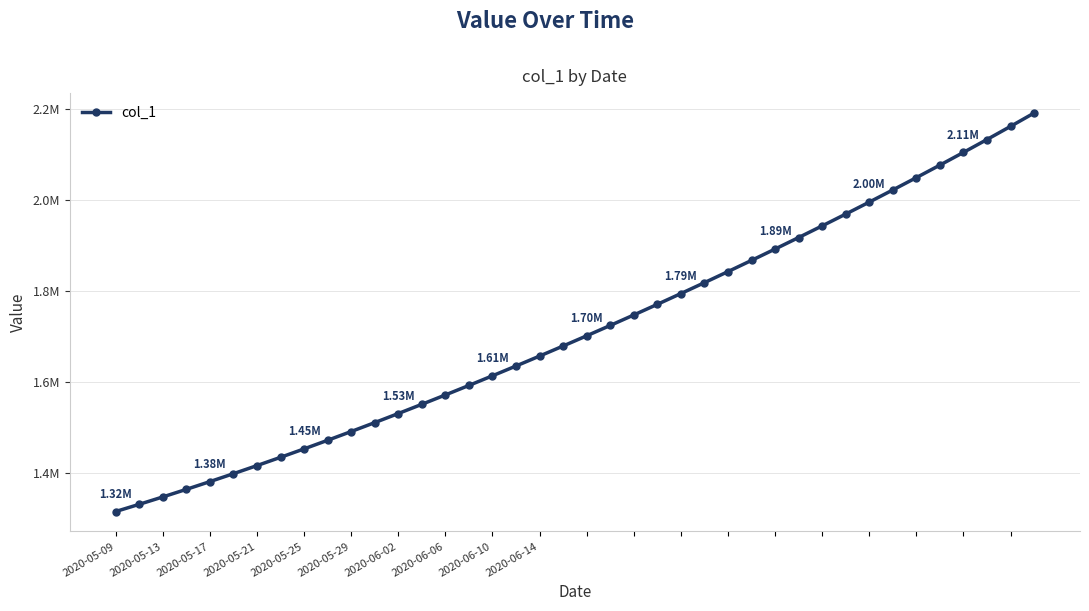

How many data points does each series have?

40